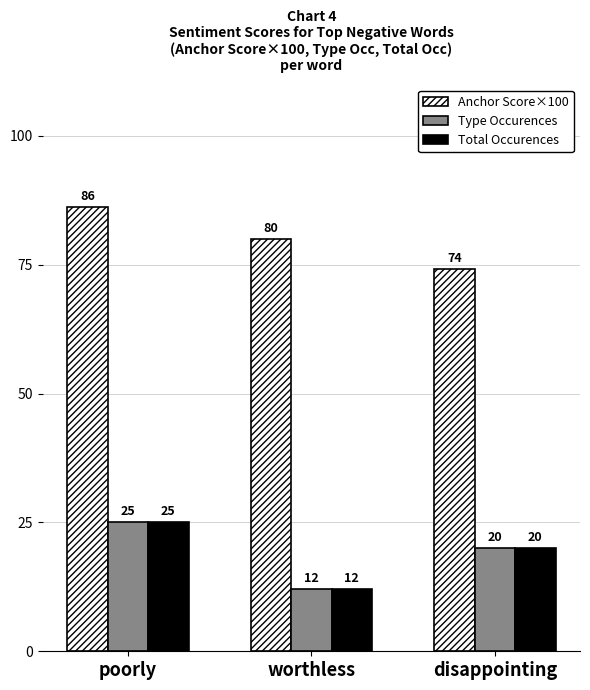

The Anchor Score×100 series shows 80.0 at worthless. True or false?

True